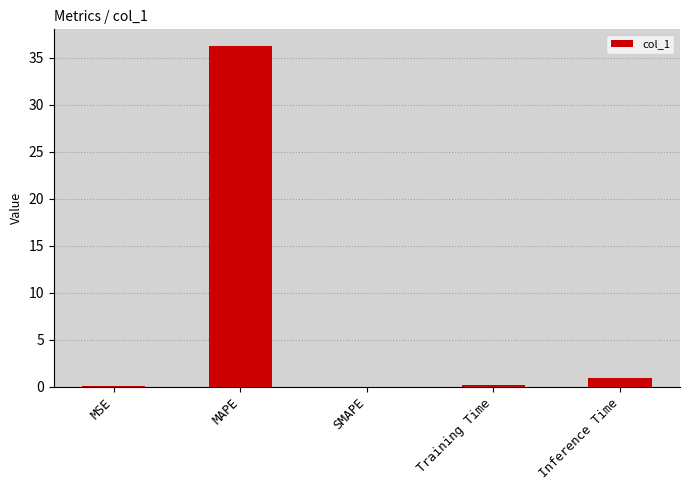

What is the sum of the values at Training Time and MAPE?

36.3